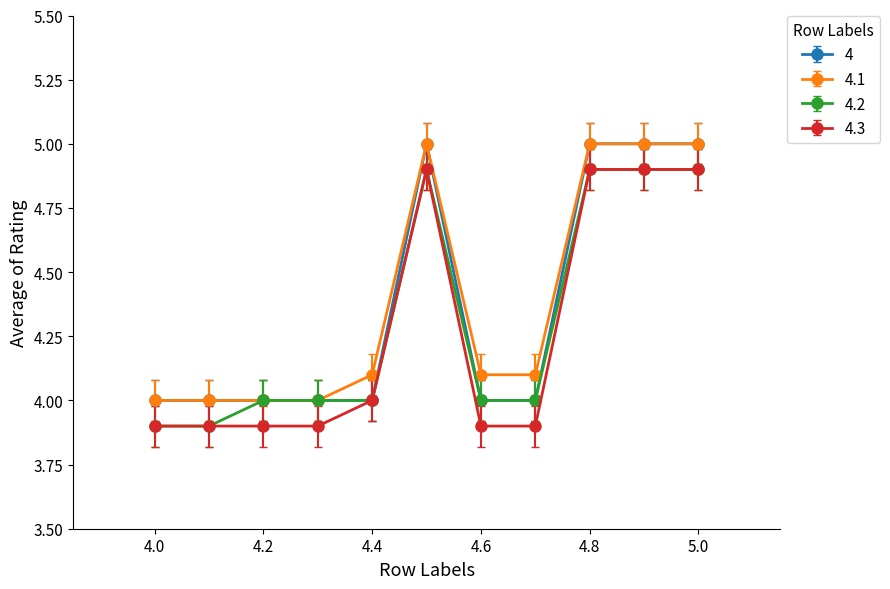

What is the minimum value shown in the chart?

3.9